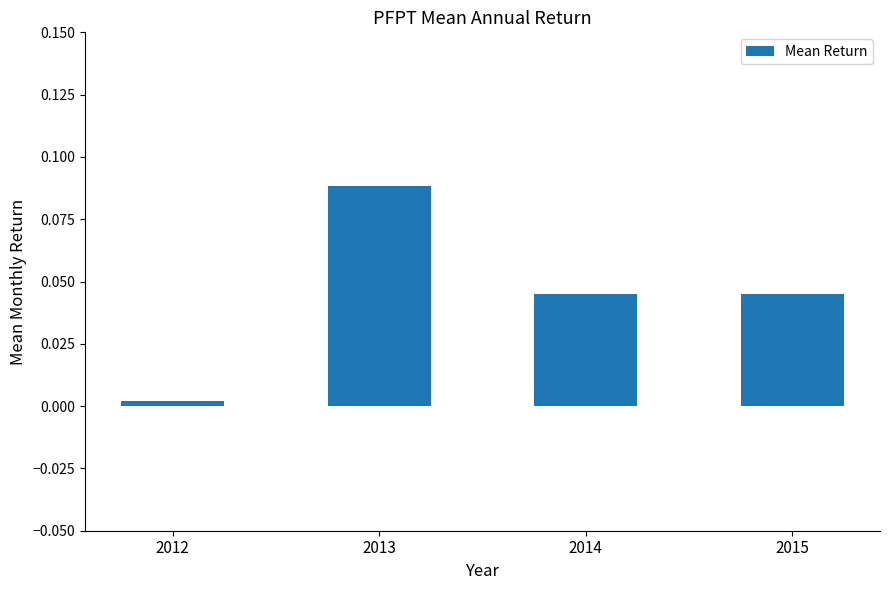

Where is the data nearest to the value 0?

2012